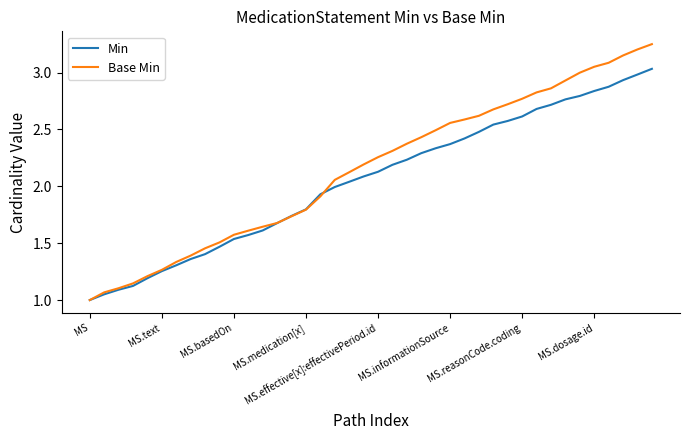

What is the maximum value for Min?

3.0